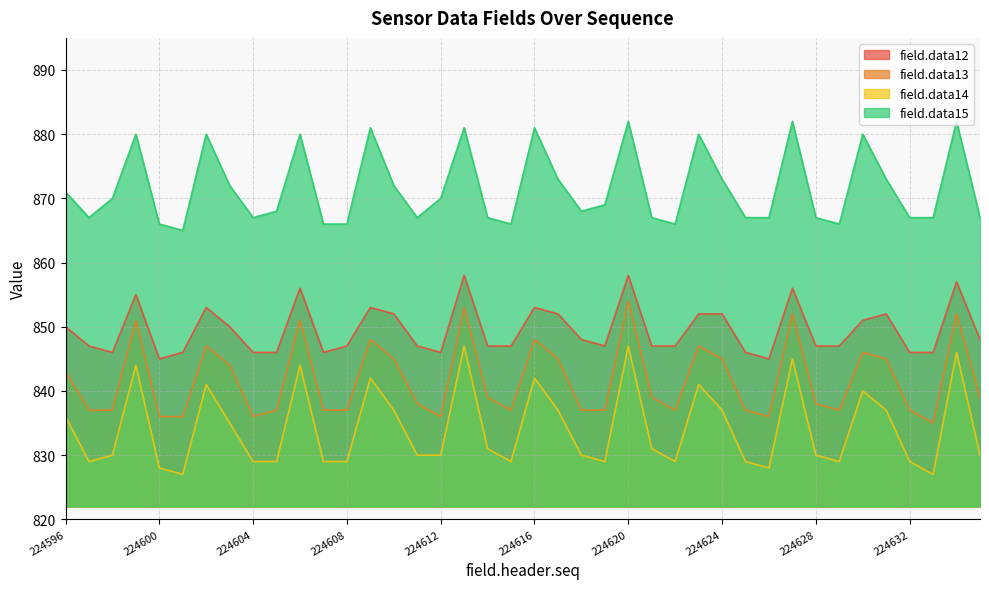

What is the average value of the field.data12 series?

850